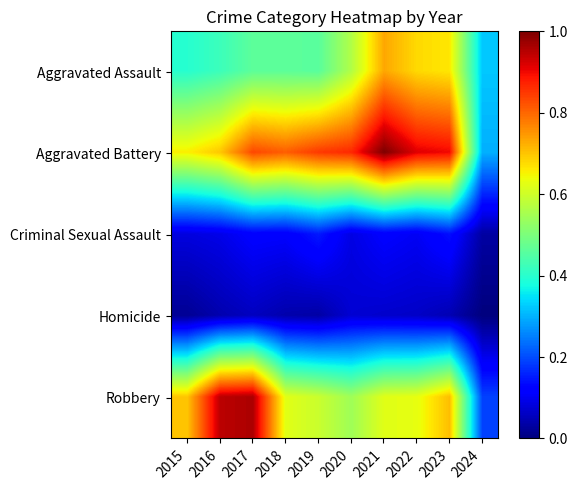

At how many categories does at least one series exceed 0?

10